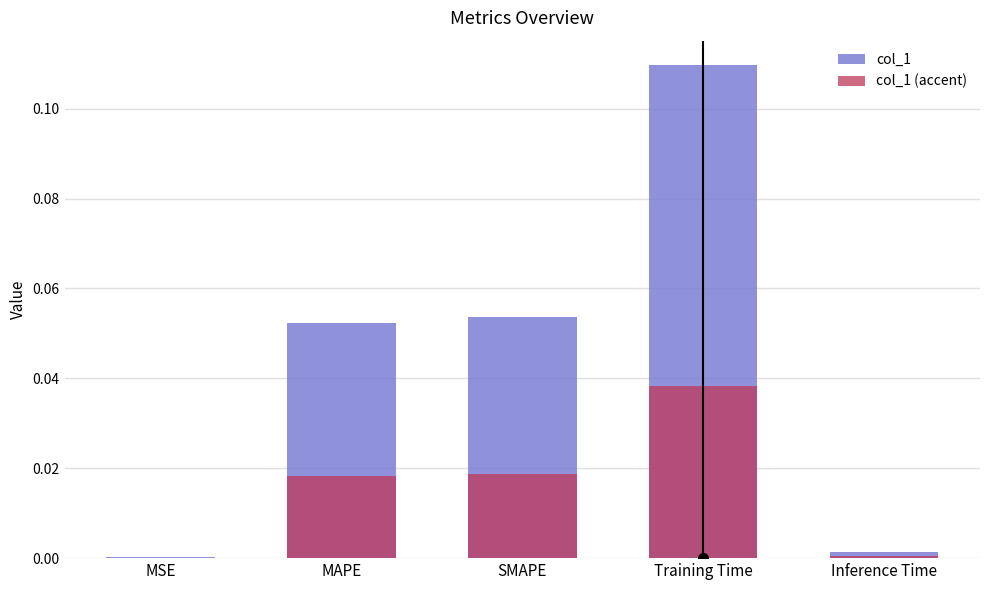

Reading right to left, list all the values displayed in this chart.

col_1: Inference Time=0.0	Training Time=0.1	SMAPE=0.1	MAPE=0.1	MSE=0.0
col_1 (accent): Inference Time=0.0	Training Time=0.0	SMAPE=0.0	MAPE=0.0	MSE=0.0